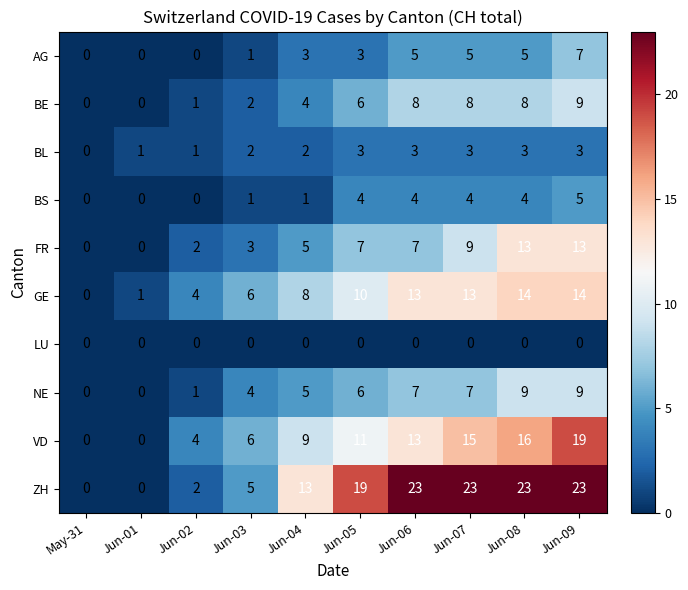

At which category is the sum across all series the highest?

Jun-09